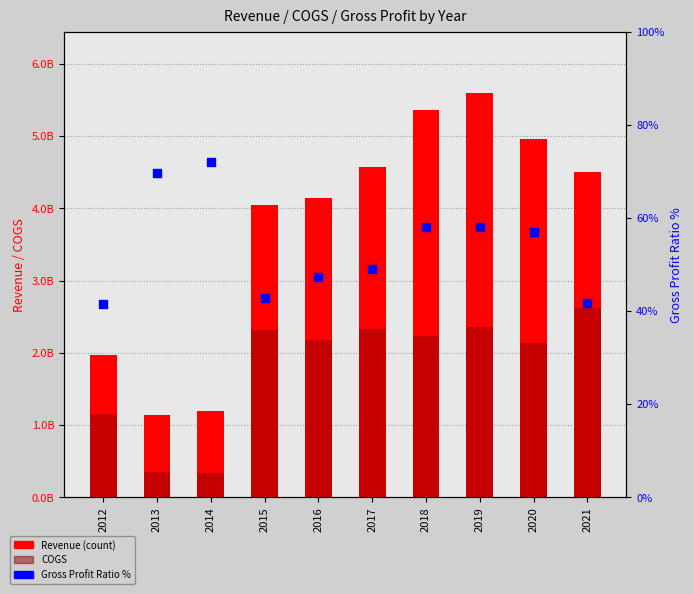

At how many categories does at least one series exceed 1502427060?

8